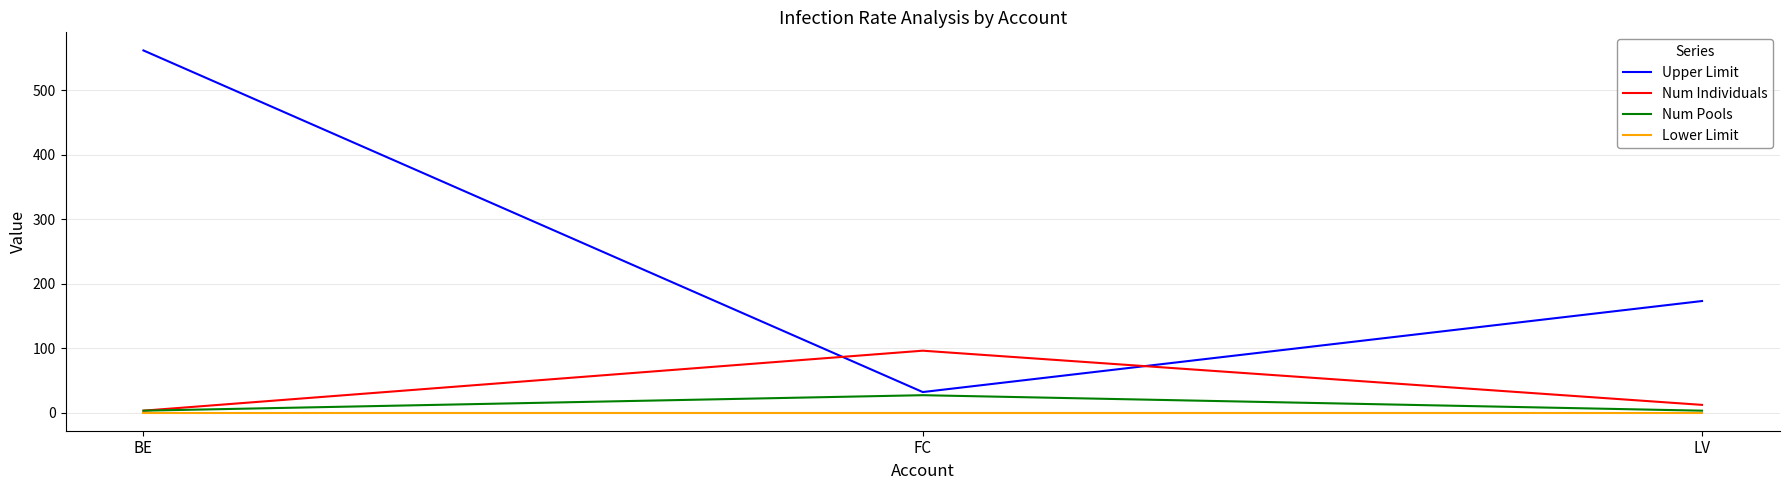

Reading left to right, list all the values displayed in this chart.

Upper Limit: 561.5	31.9	173.0
Num Individuals: 3.0	96.0	12.0
Num Pools: 3.0	27.0	3.0
Lower Limit: 0.0	0.0	0.0